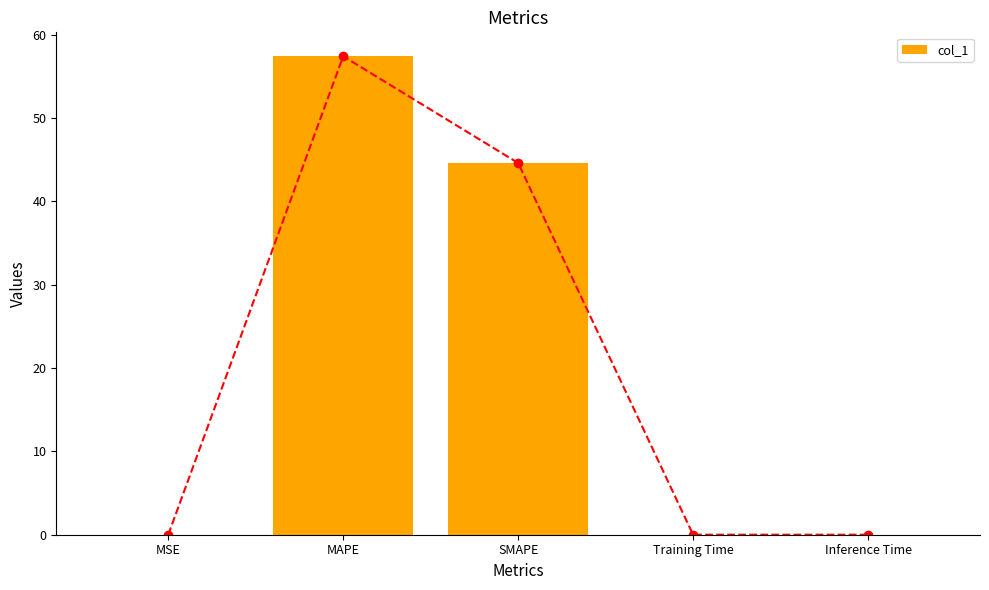

What is the maximum value shown in the chart?

57.4